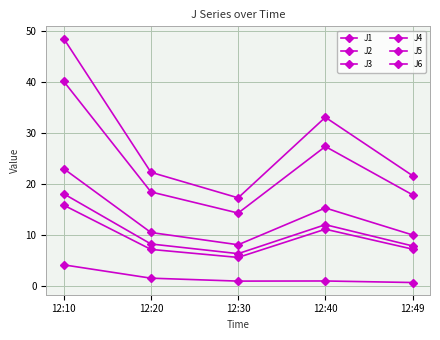

Where is the first local maximum for J4?

12:40